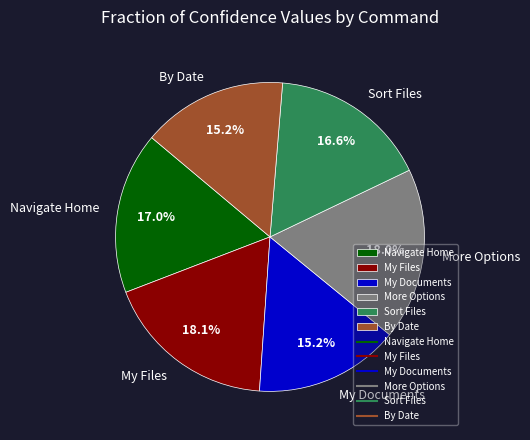

How many segments does this pie chart have?

6